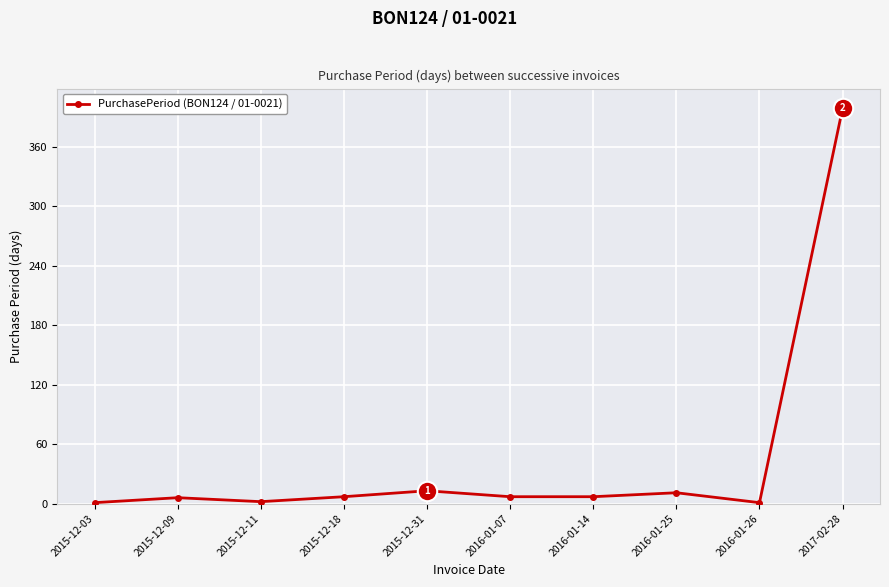

True or false: there are more than 2 points higher than both neighbors.

True